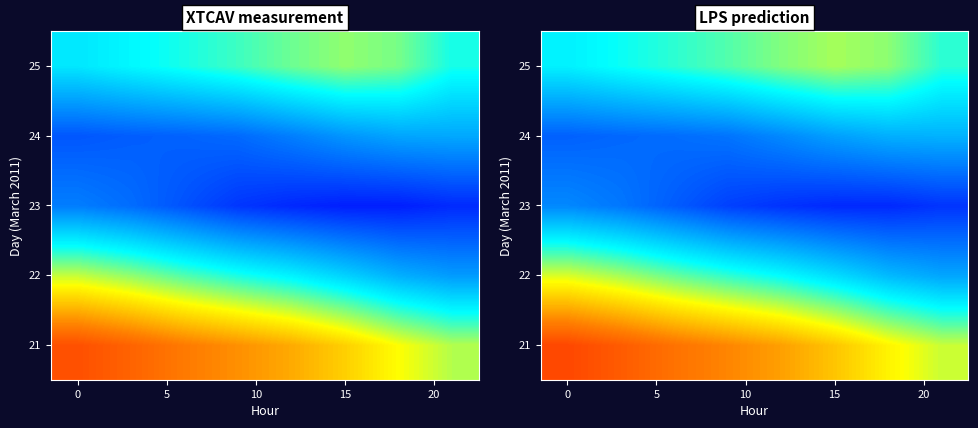

How many data points does each series have?

8